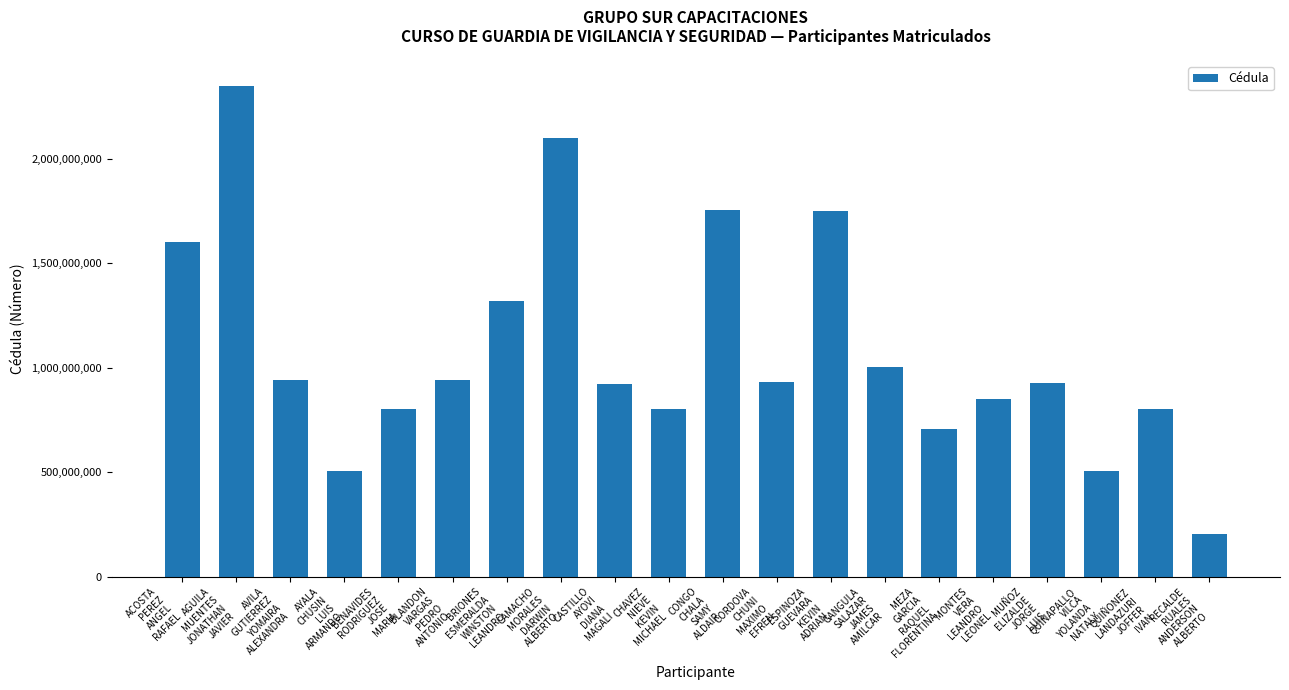

Which label corresponds to the largest value in the chart?

AGUILA
MUENTES
JONATHAN
JAVIER